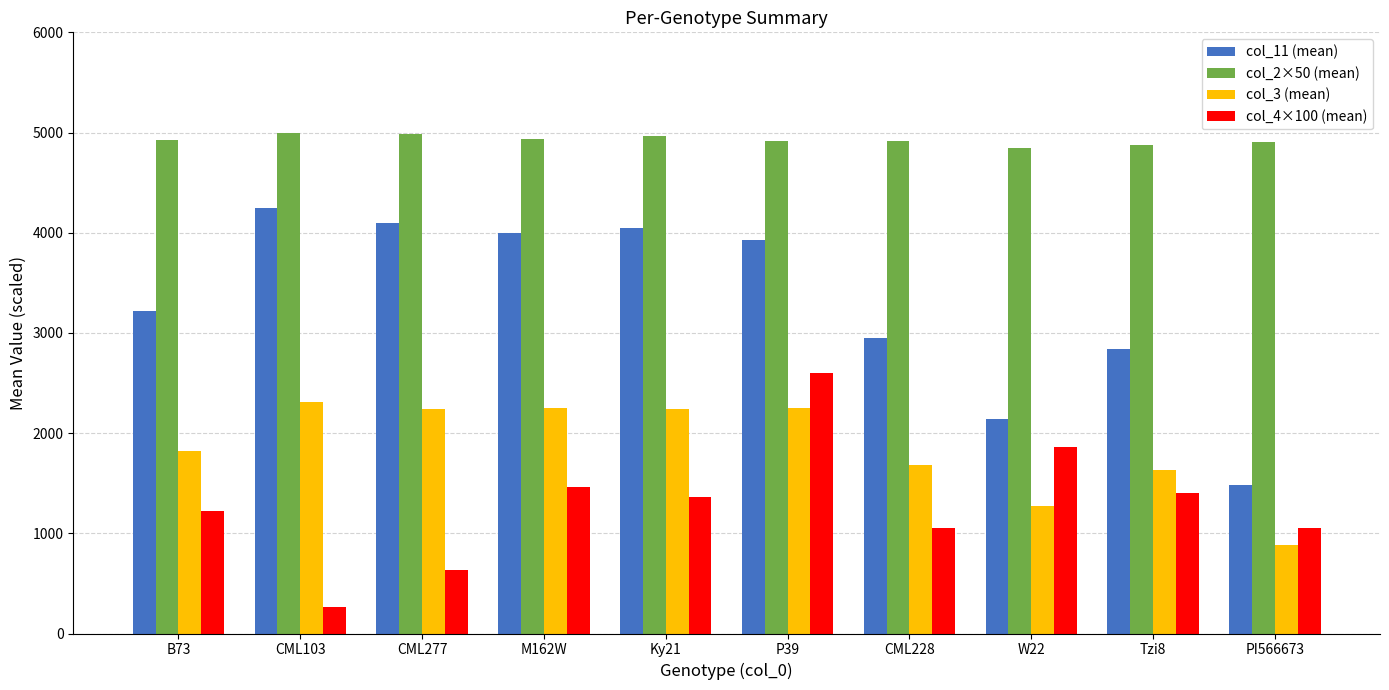

At which category is the sum across all series the highest?

P39